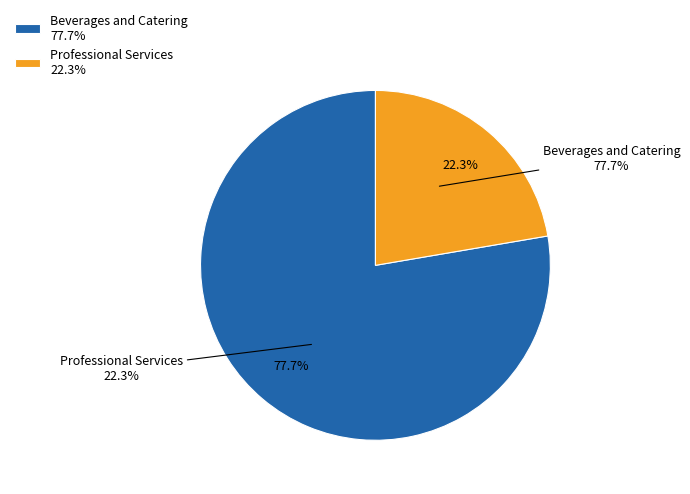

Which slice is the smallest?

Professional Services